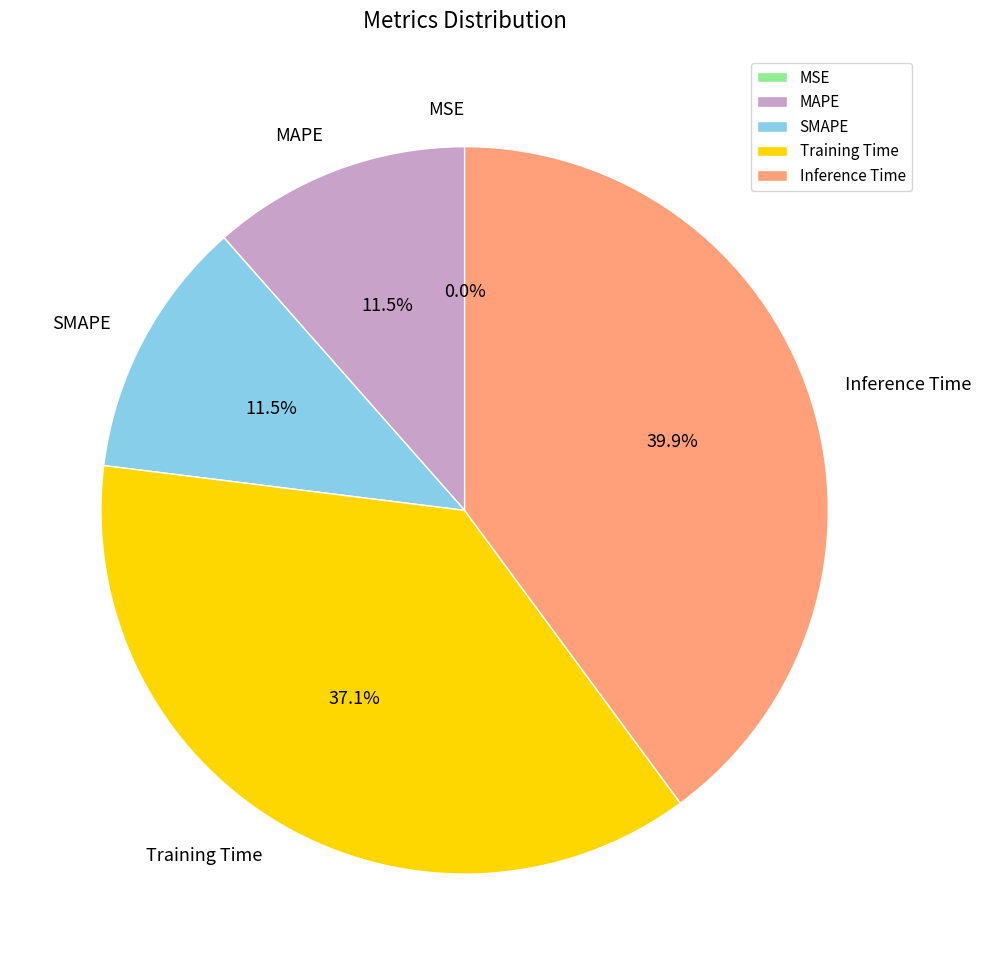

What is the total percentage of Training Time and Inference Time?

77.0%